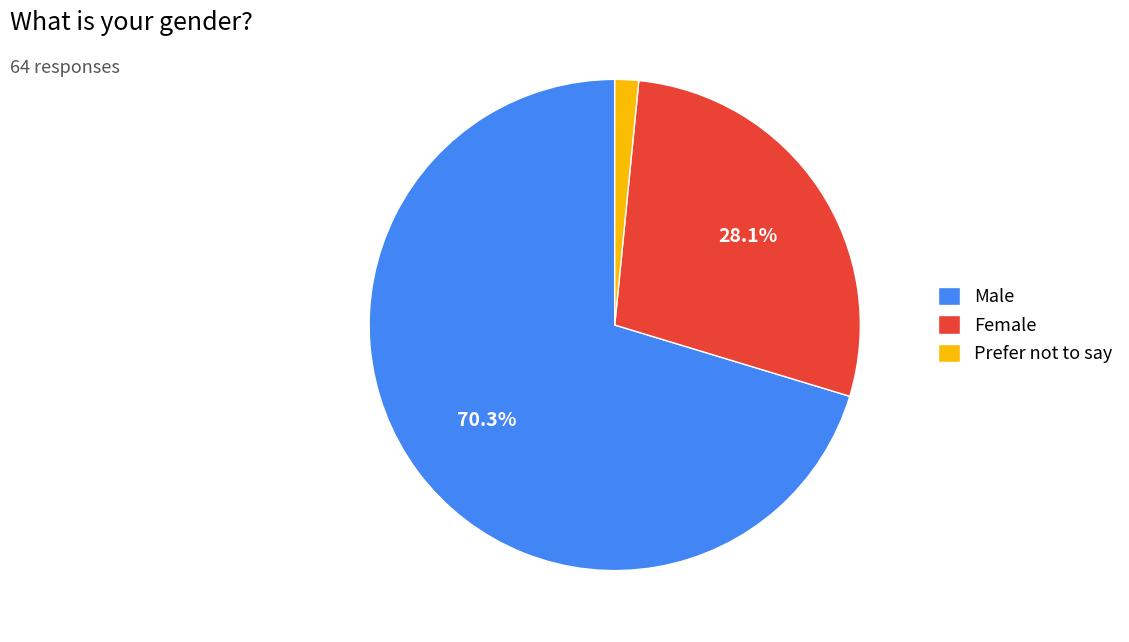

Rank the categories by value from highest to lowest.

Male, Female, Prefer not to say